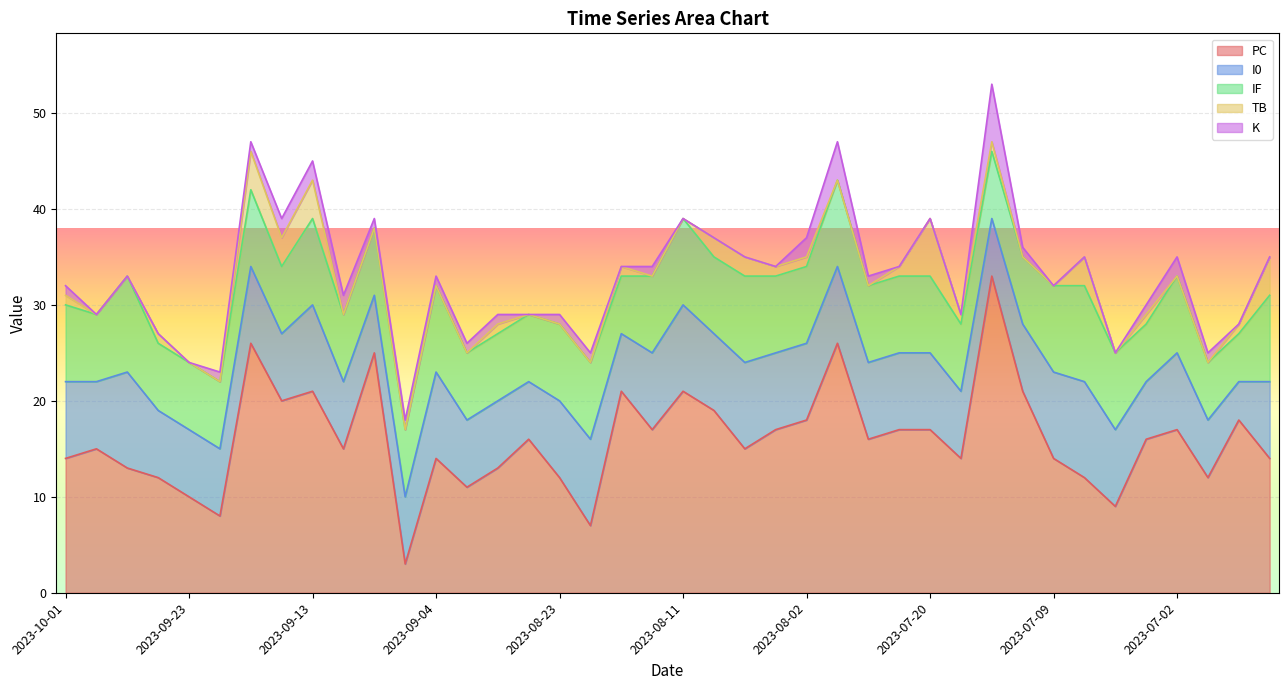

Reading right to left, transcribe all the data shown in this chart.

PC: 14	18	12	17	16	9	12	14	21	33	14	17	17	16	26	18	17	15	19	21	17	21	7	12	16	13	11	14	3	25	15	21	20	26	8	10	12	13	15	14
I0: 8	4	6	8	6	8	10	9	7	6	7	8	8	8	8	8	8	9	8	9	8	6	9	8	6	7	7	9	7	6	7	9	7	8	7	7	7	10	7	8
IF: 9	5	6	8	6	8	10	9	7	7	7	8	8	8	9	8	8	9	8	9	8	6	8	8	7	7	7	9	7	7	7	9	7	8	7	7	7	10	7	8
TB: 4	1	0	0	1	0	3	0	0	1	1	6	1	0	0	1	1	2	2	0	0	1	0	0	0	1	0	0	0	0	0	4	3	4	0	0	1	0	0	1
K: 0	0	1	2	1	0	0	0	1	6	0	0	0	1	4	2	0	0	0	0	1	0	1	1	0	1	1	1	1	1	2	2	2	1	1	0	0	0	0	1